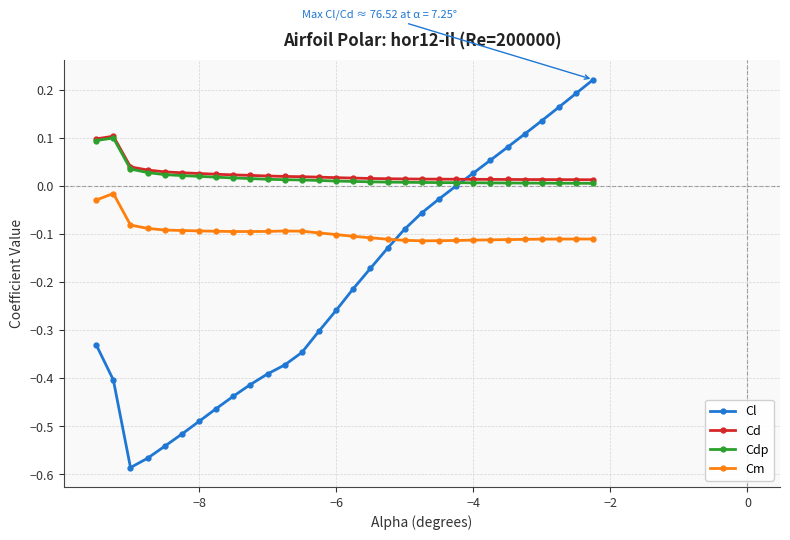

How many lines are shown in the chart?

4